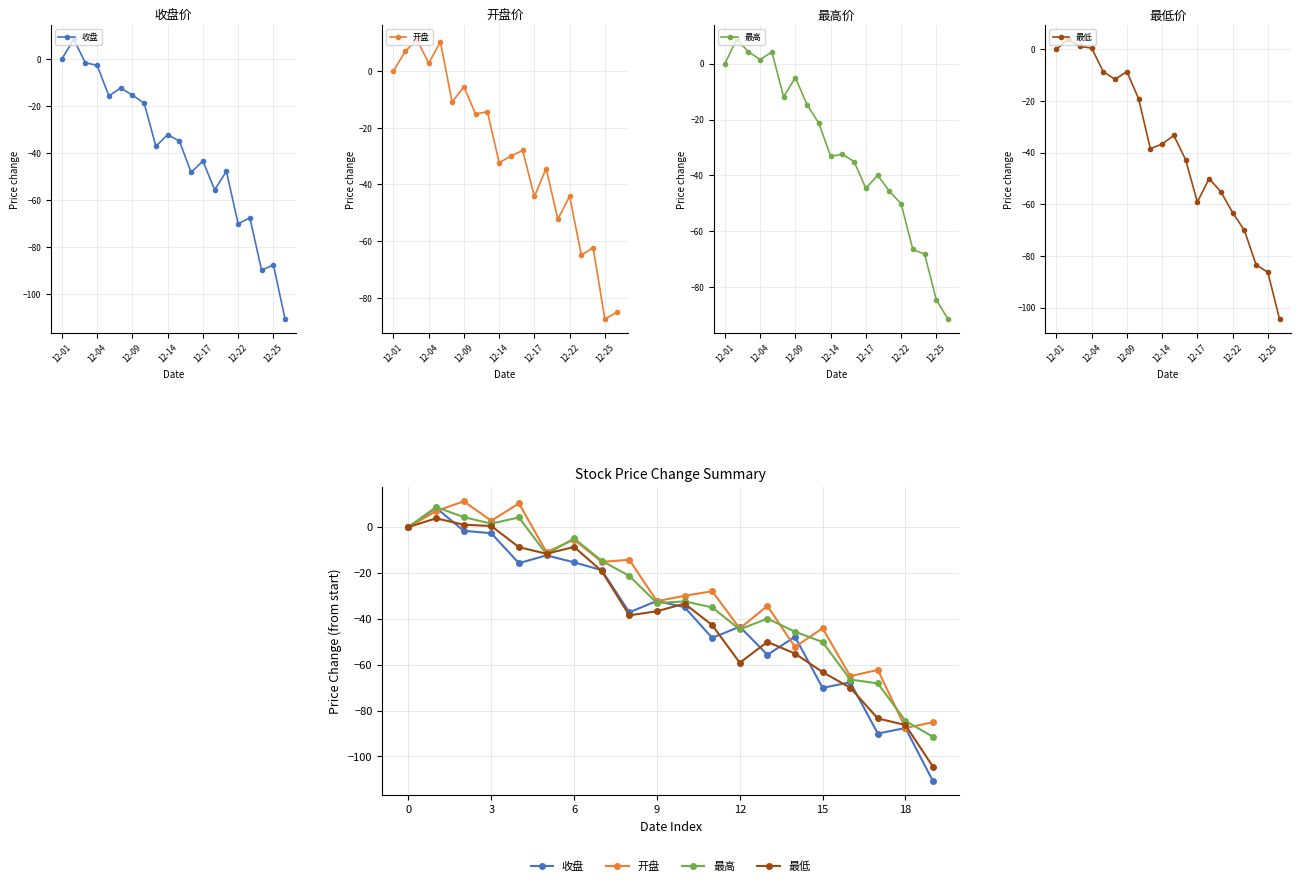

What is the spread (max minus min) of values at 13?

21.3